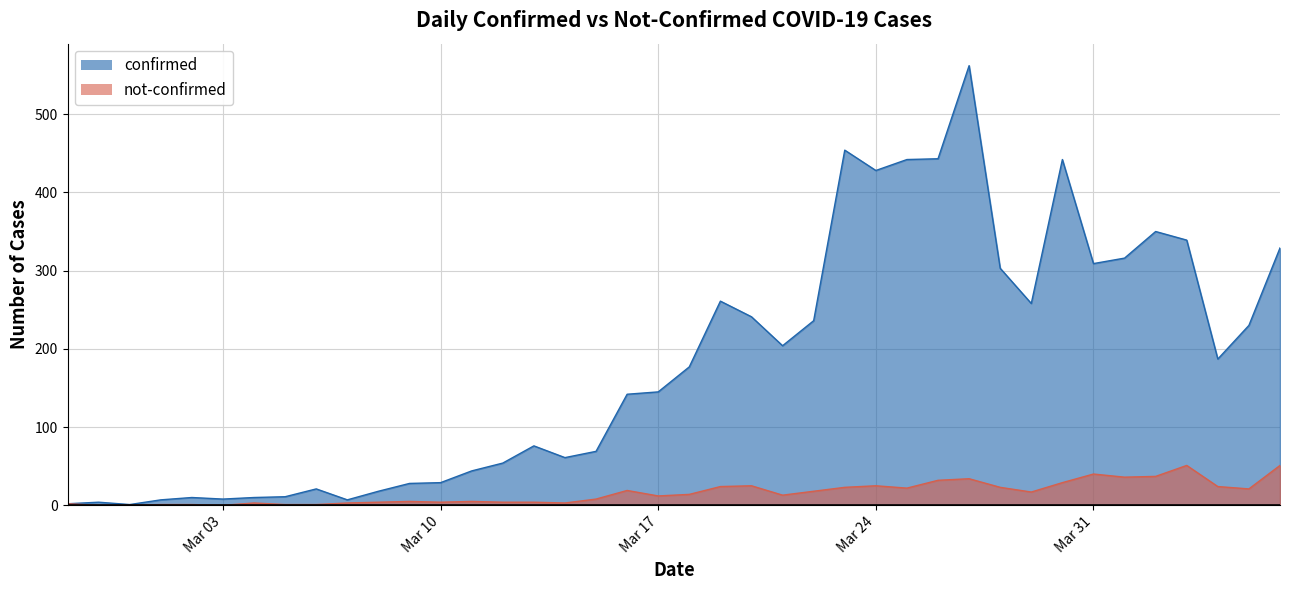

True or false: not-confirmed and confirmed intersect in this chart.

False